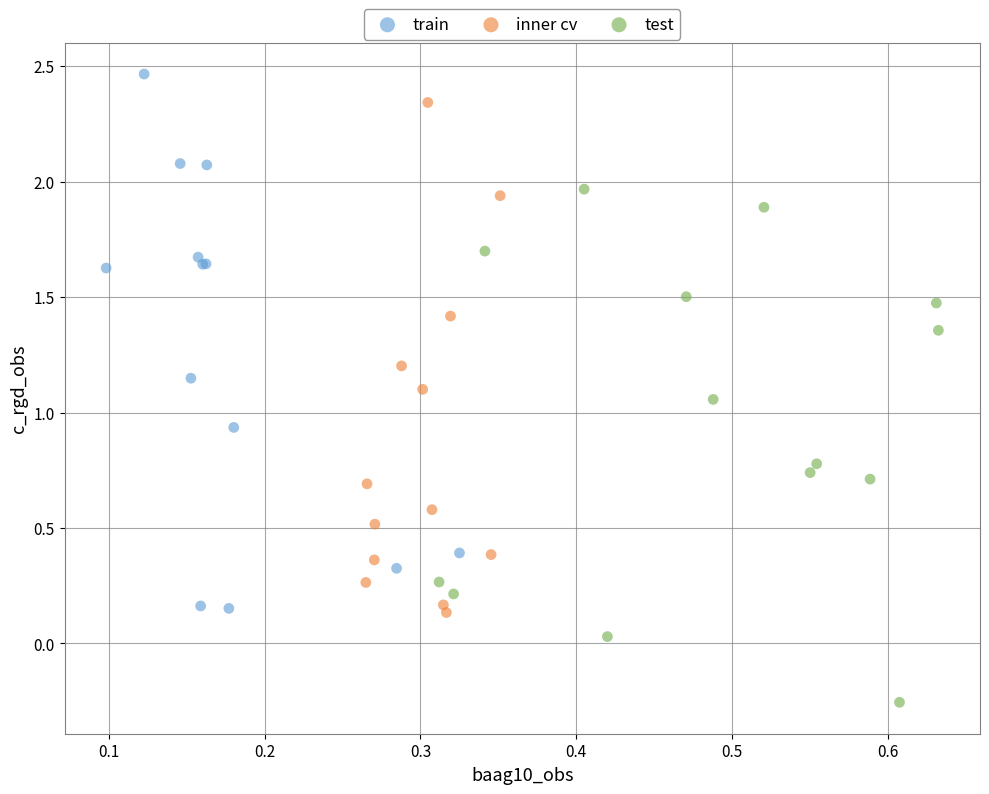

What are all the series names shown in the legend?

train, inner cv, test